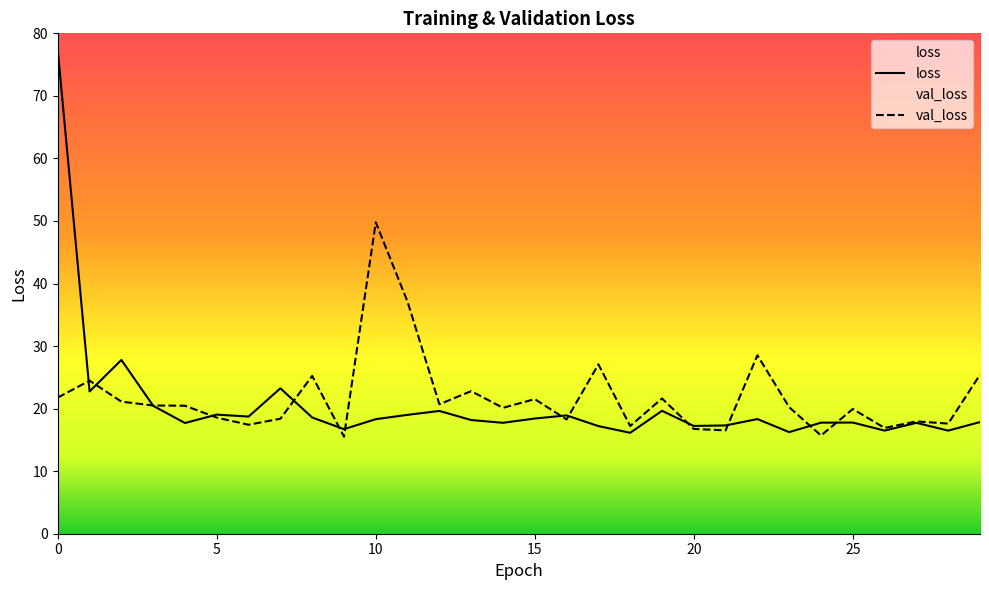

What is the difference between the second highest and minimum values in the val_loss series?

21.6